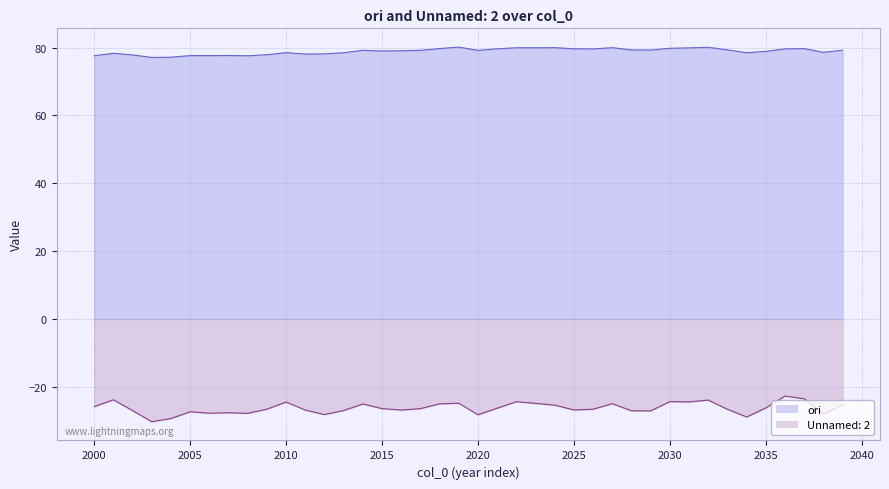

What is the minimum value shown in the chart?

-30.3